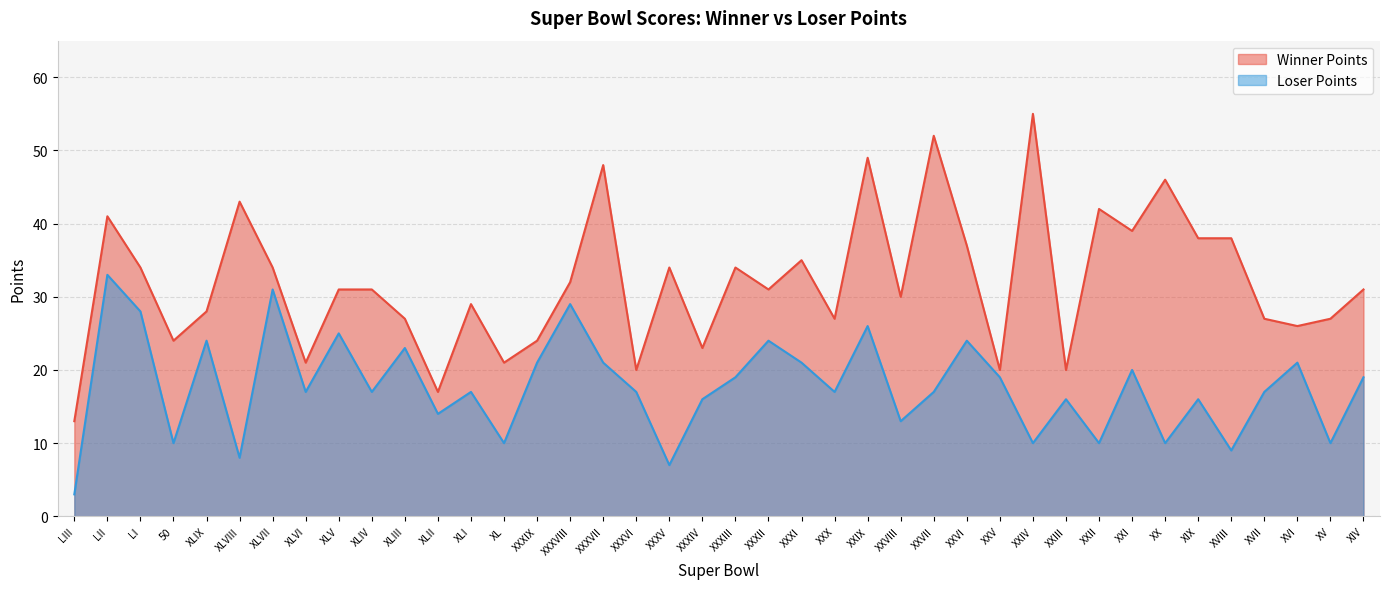

At which category does Loser Points reach its first local peak?

LII